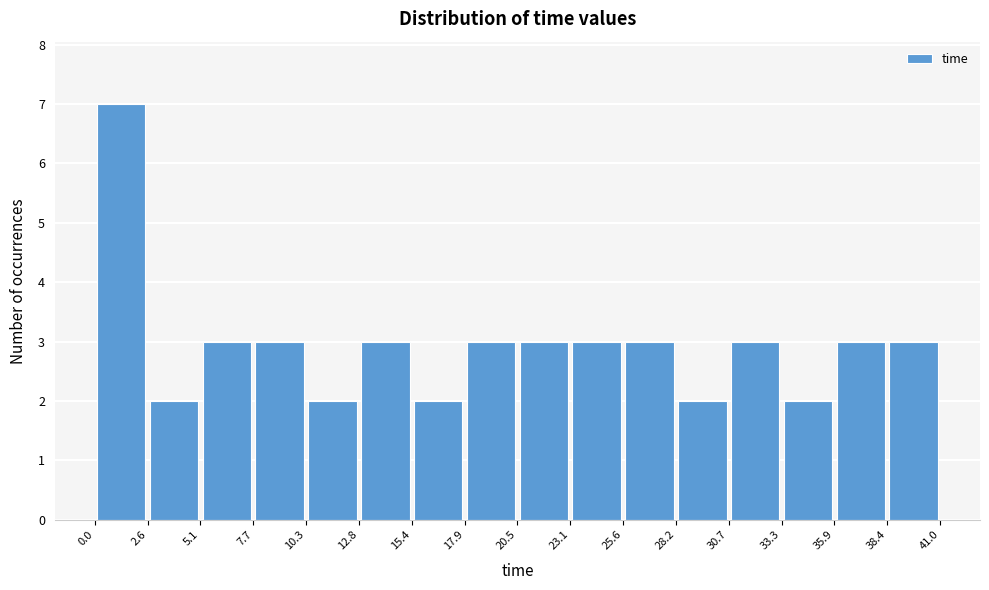

What is the height of the bar covering 38.4 to 41.0 on the x-axis? The values are not printed on the chart, so give them approximately, as read against the axis.

3